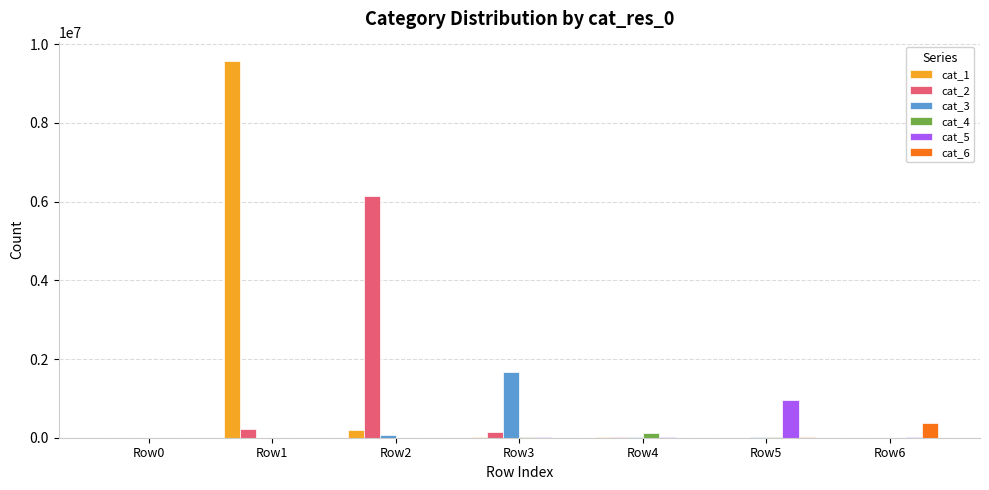

Are the bars grouped side by side (vs. stacked)?

Yes